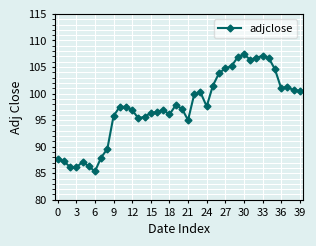

What is the value of the 3rd point from the left?

86.2